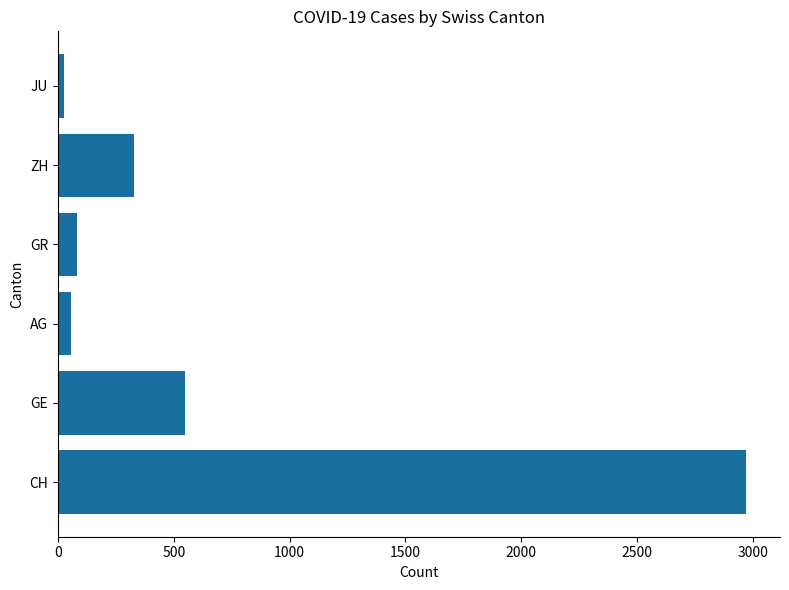

Reading bottom to top, list all the values displayed in this chart.

2969	549	56	84	326	25